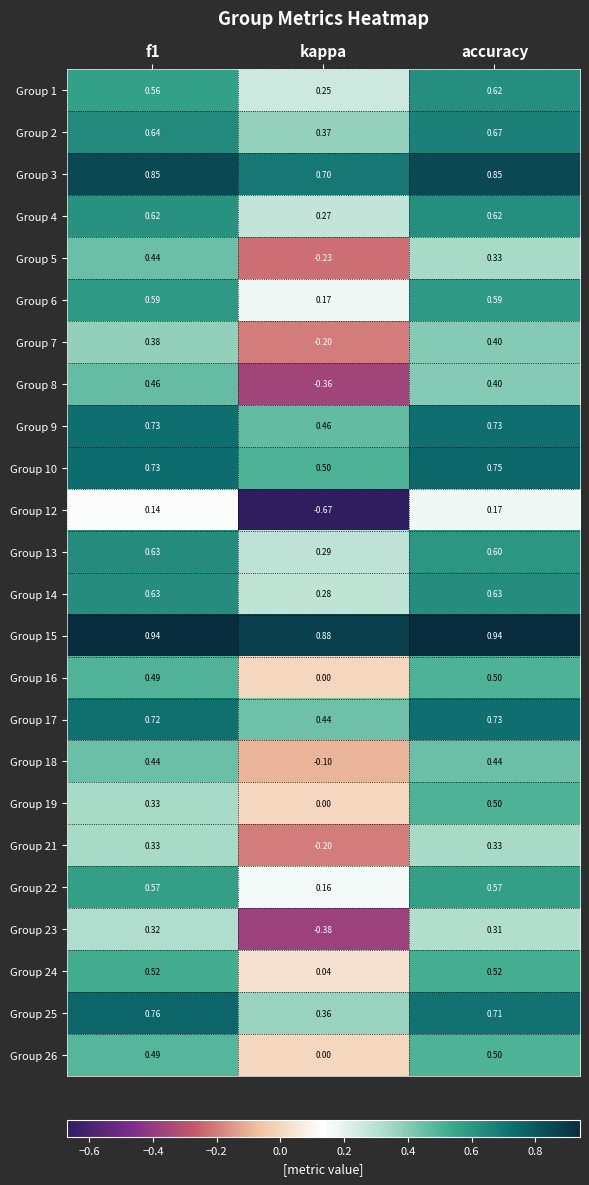

Where is Group 5 nearest to the value 0?

kappa